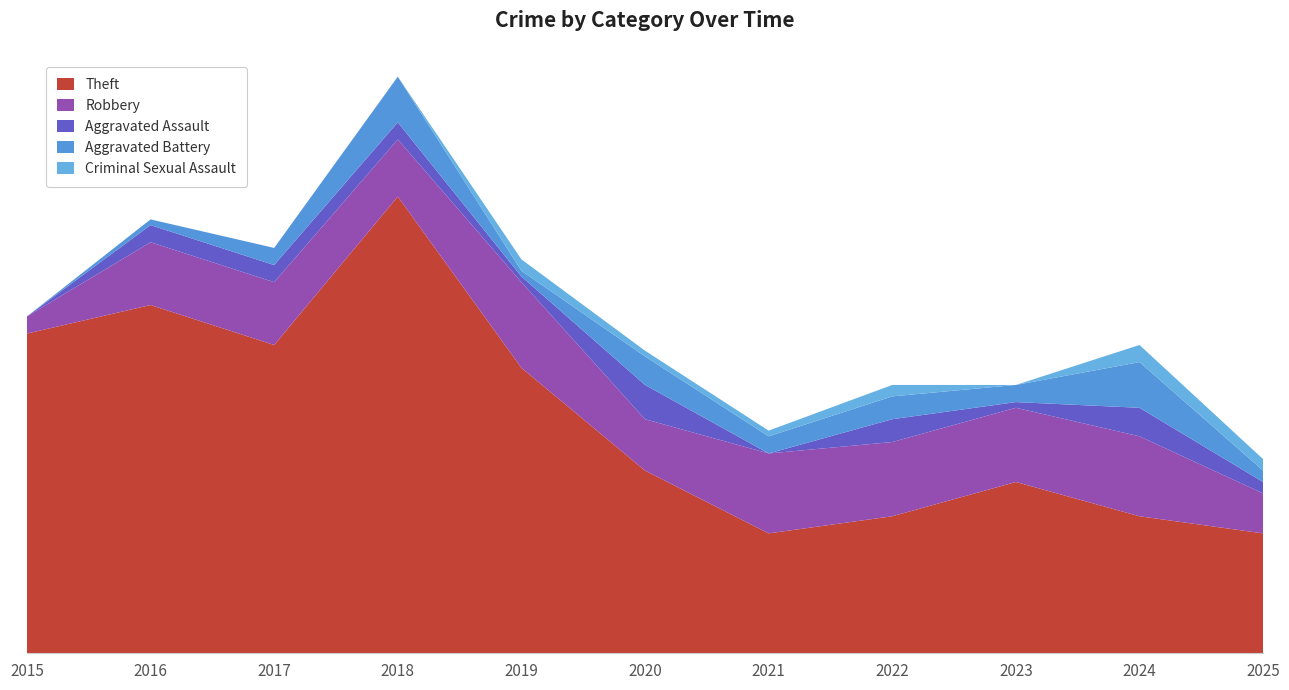

Reading left to right, extract all data points from this chart.

Theft: 2015=56	2016=61	2017=54	2018=80	2019=50	2020=32	2021=21	2022=24	2023=30	2024=24	2025=21
Robbery: 2015=3	2016=11	2017=11	2018=10	2019=15	2020=9	2021=14	2022=13	2023=13	2024=14	2025=7
Aggravated Assault: 2015=0	2016=3	2017=3	2018=3	2019=1	2020=6	2021=0	2022=4	2023=1	2024=5	2025=2
Aggravated Battery: 2015=0	2016=1	2017=3	2018=8	2019=1	2020=5	2021=3	2022=4	2023=3	2024=8	2025=2
Criminal Sexual Assault: 2015=0	2016=0	2017=0	2018=0	2019=2	2020=1	2021=1	2022=2	2023=0	2024=3	2025=2